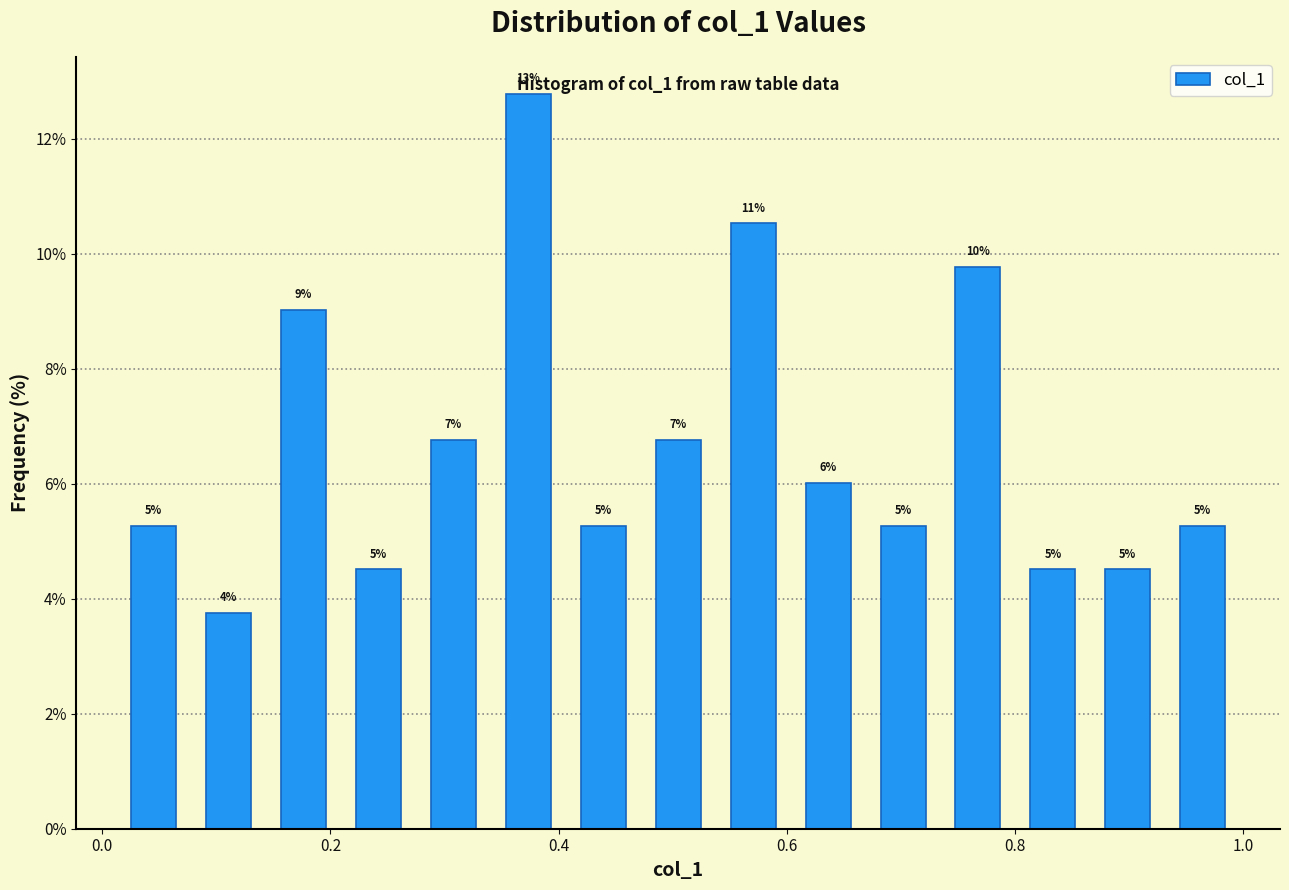

Read against the x-axis, roughly where is the centre of the tallest bar?

0.38